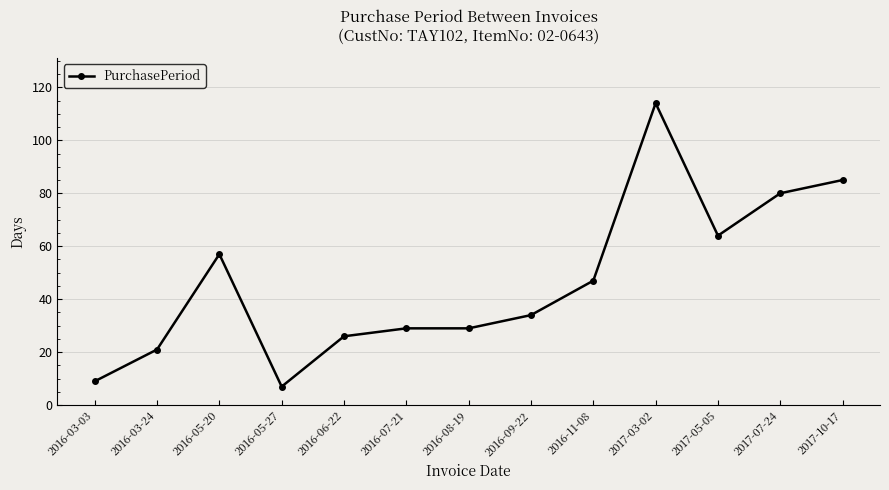

Between 2016-06-22 and 2016-08-19, which is larger?

2016-08-19